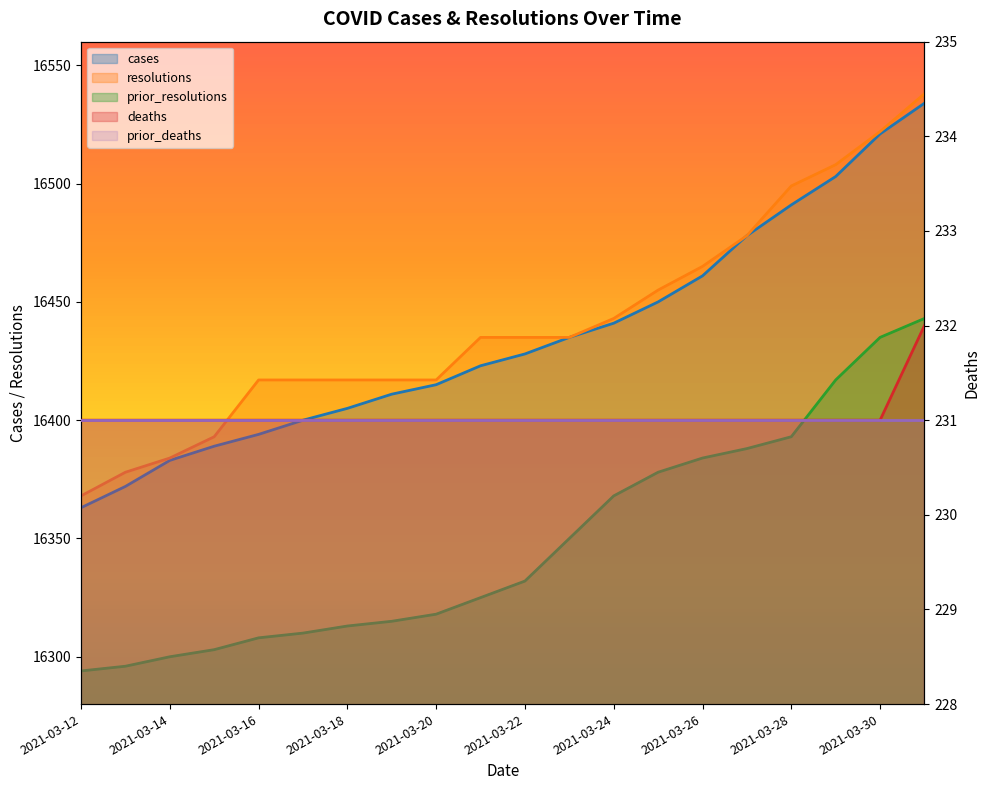

Which series has the widest spread of values?

cases